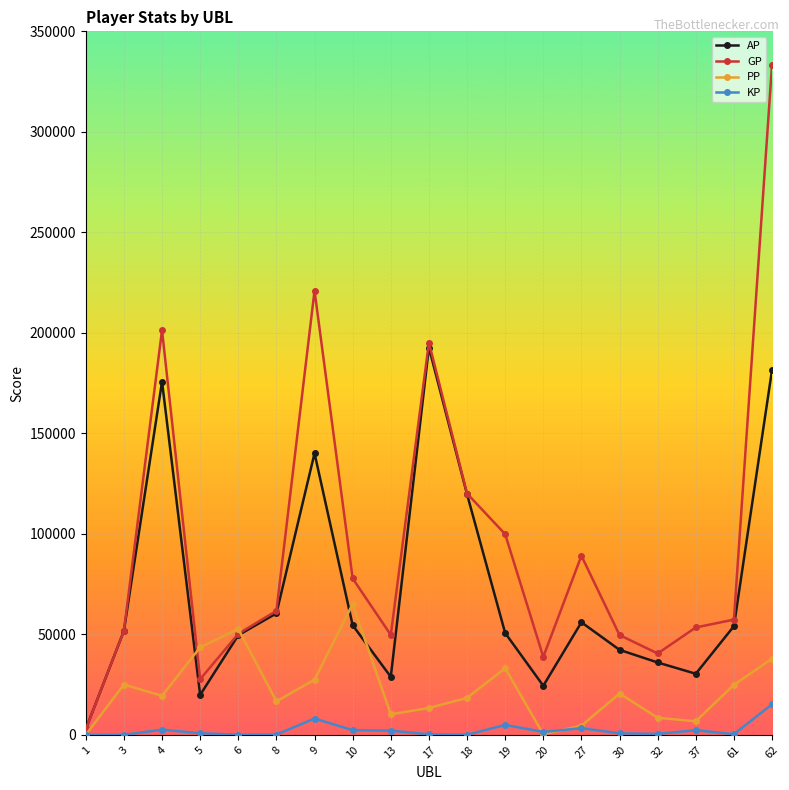

The PP series shows 18376.0 at 18. True or false?

True